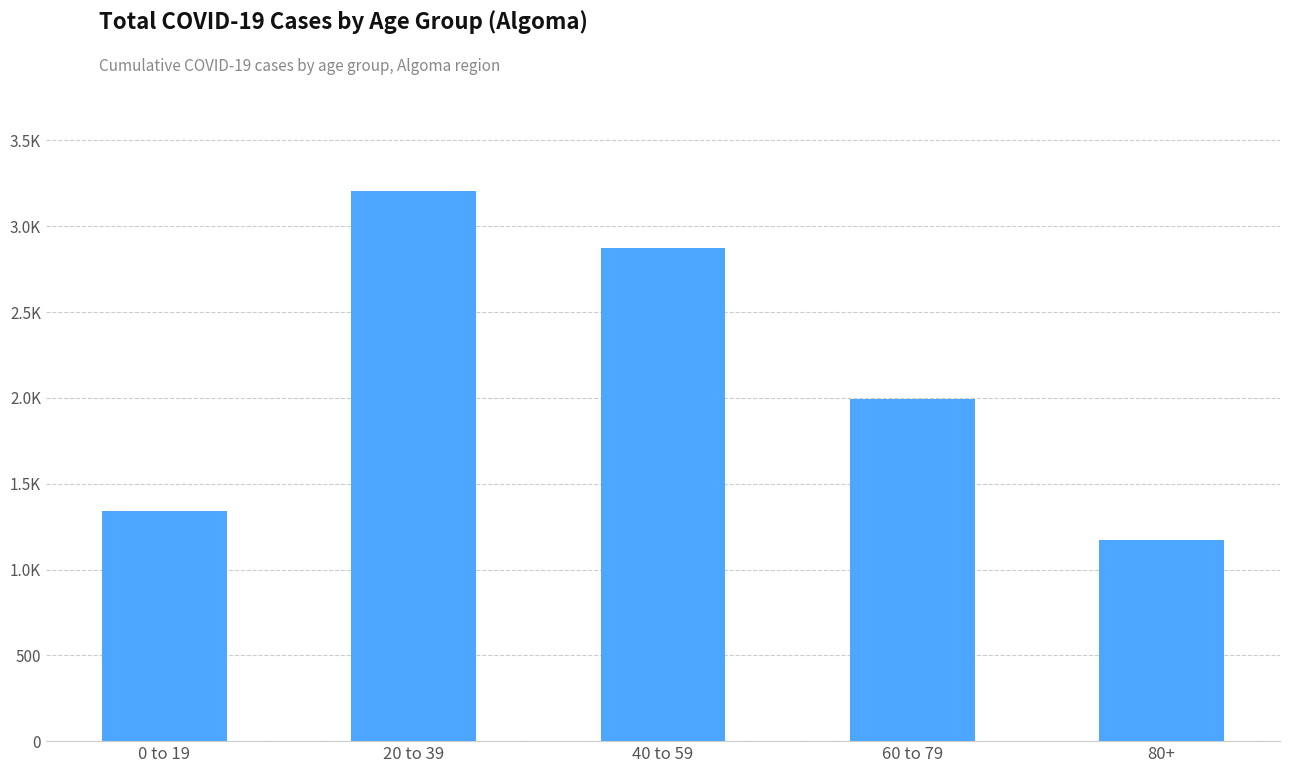

True or false: the data shows 1037 at 60 to 79.

False